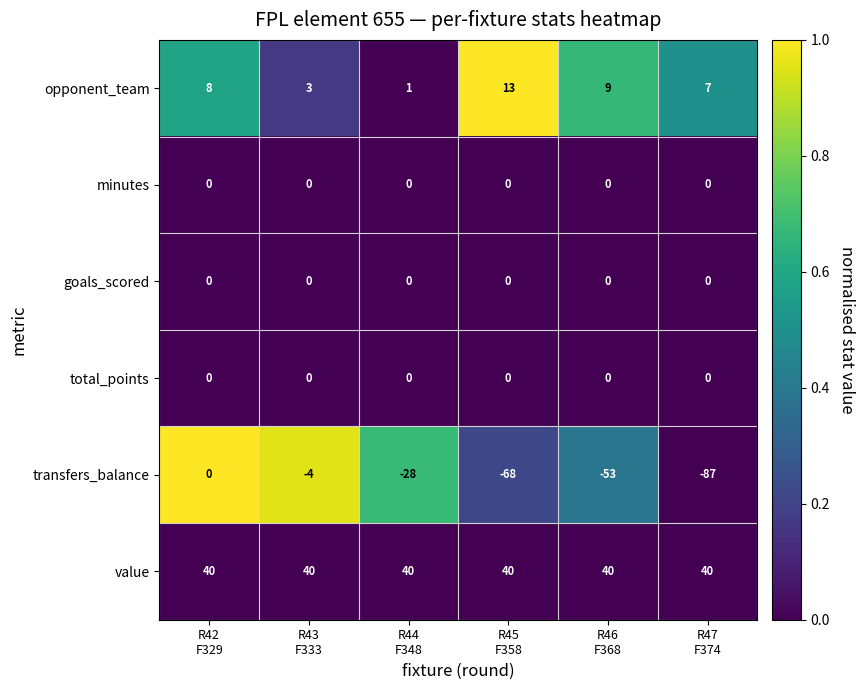

What is the maximum value shown in the chart?

40